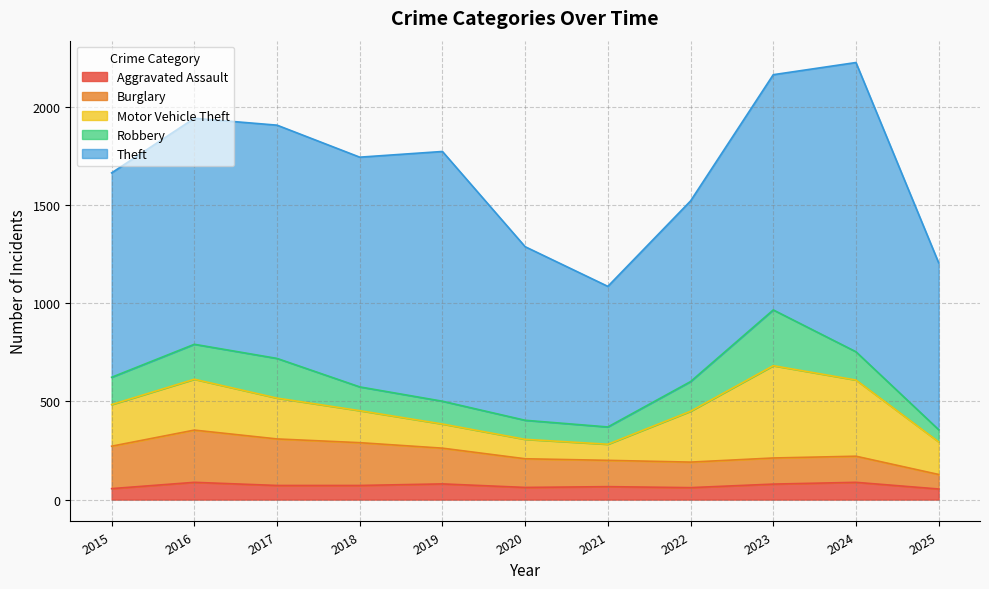

How many distinct data groups are displayed?

5